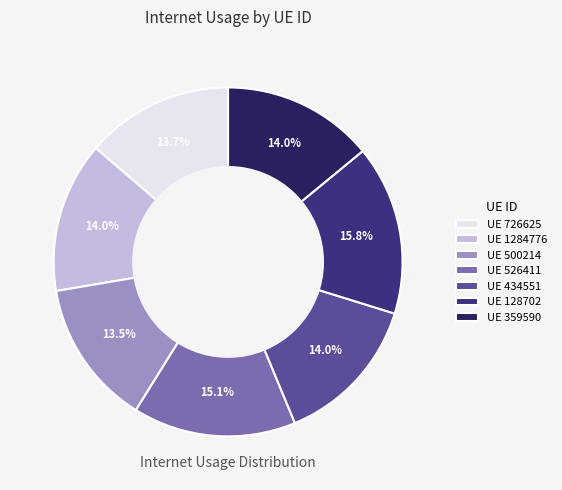

Which slice is the largest?

UE 128702